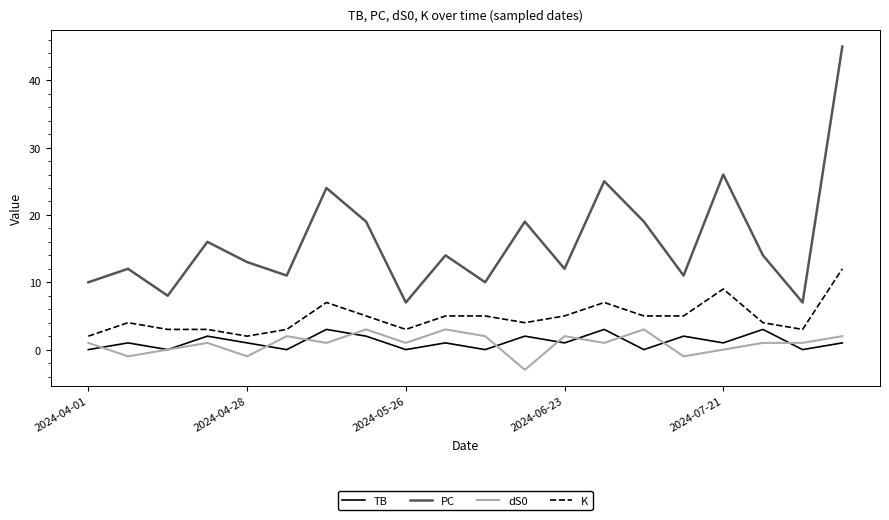

How many K values are between 3 and 5?

14